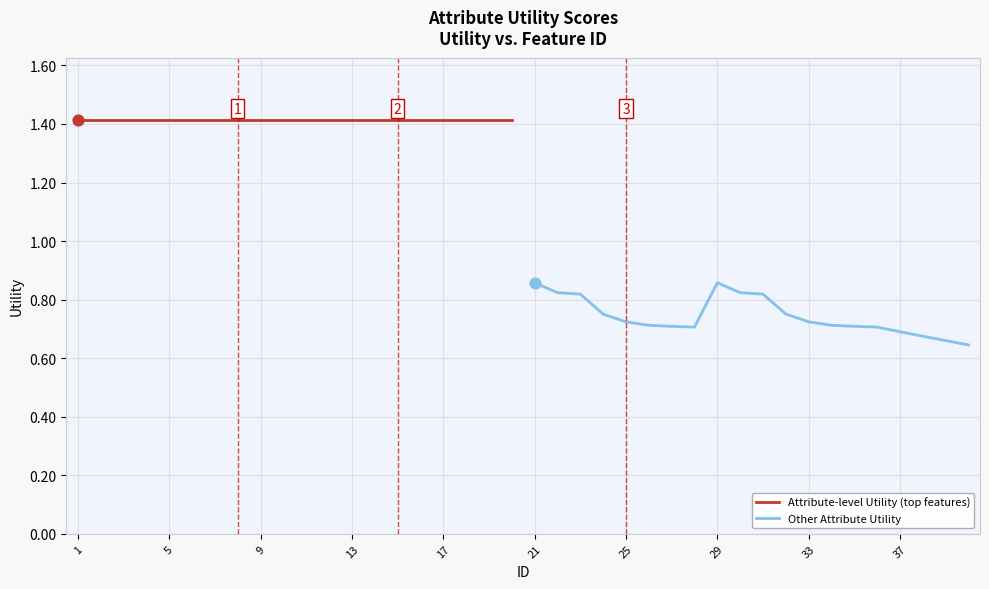

What are all the series names shown in the legend?

Attribute-level Utility (top features), Other Attribute Utility